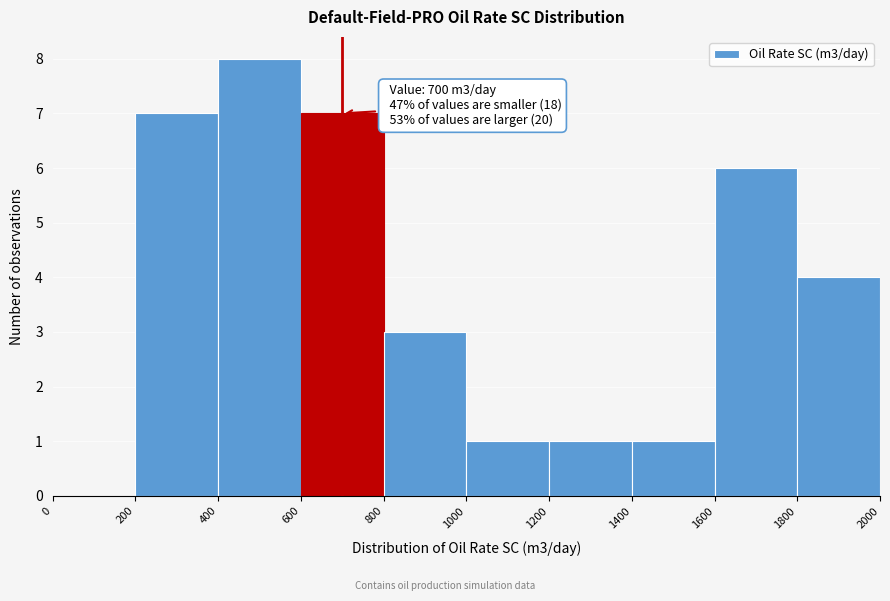

Which range on the x-axis has the tallest bar?

400 to 600